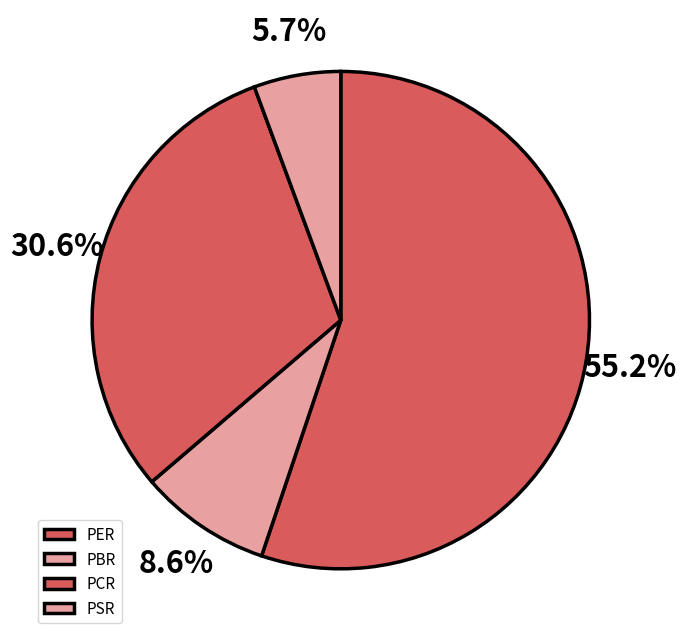

To the nearest percent, what is the difference between the largest and smallest slice percentages?

50%